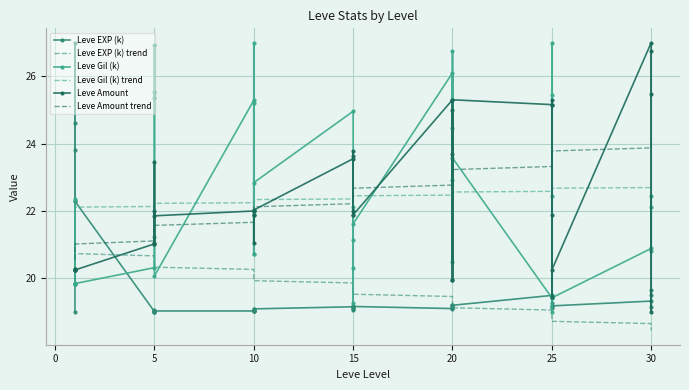

Between 5 and 10, which series saw the biggest shift?

Leve Gil (k)